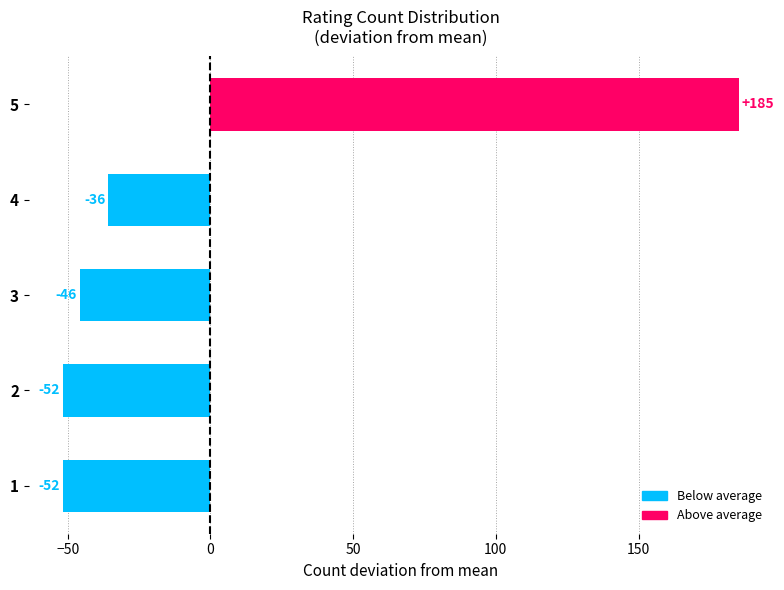

Are the bars grouped side by side (vs. stacked)?

No